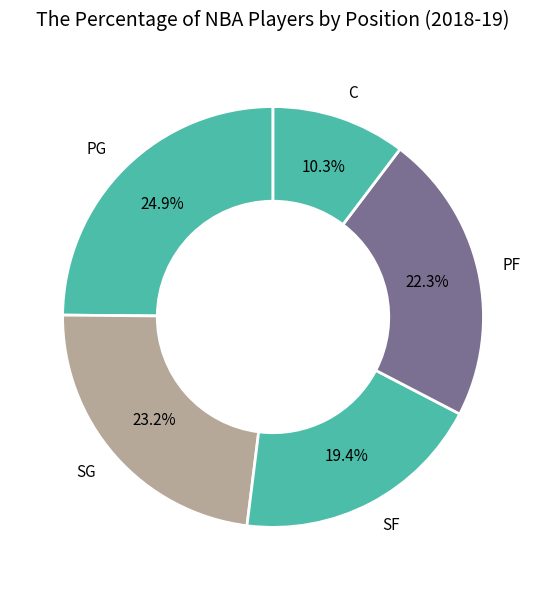

To the nearest percent, what portion does C represent?

10%